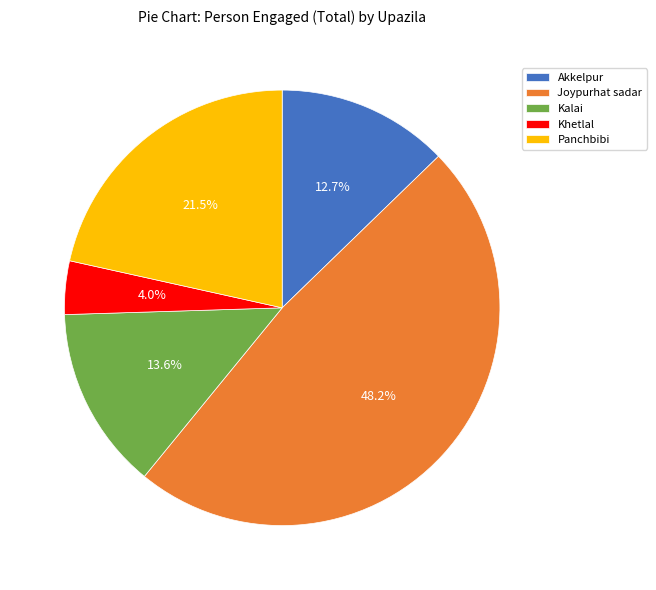

Approximately how many times larger is the value at Panchbibi compared to Khetlal?

5.4